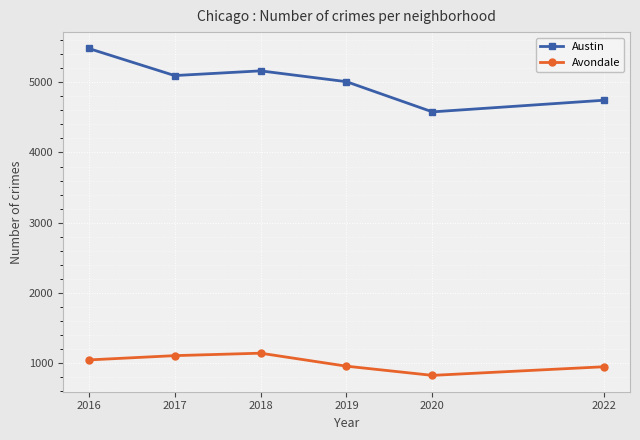

What is the value of the Avondale point at the 1st from the left?

1046